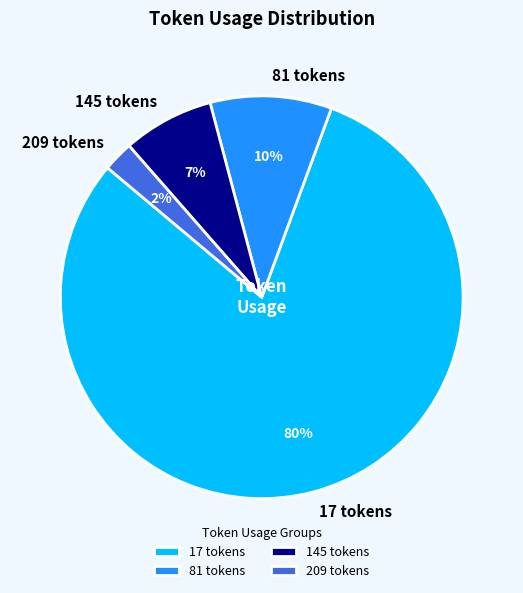

Rank the categories by value from lowest to highest.

209, 145, 81, 17